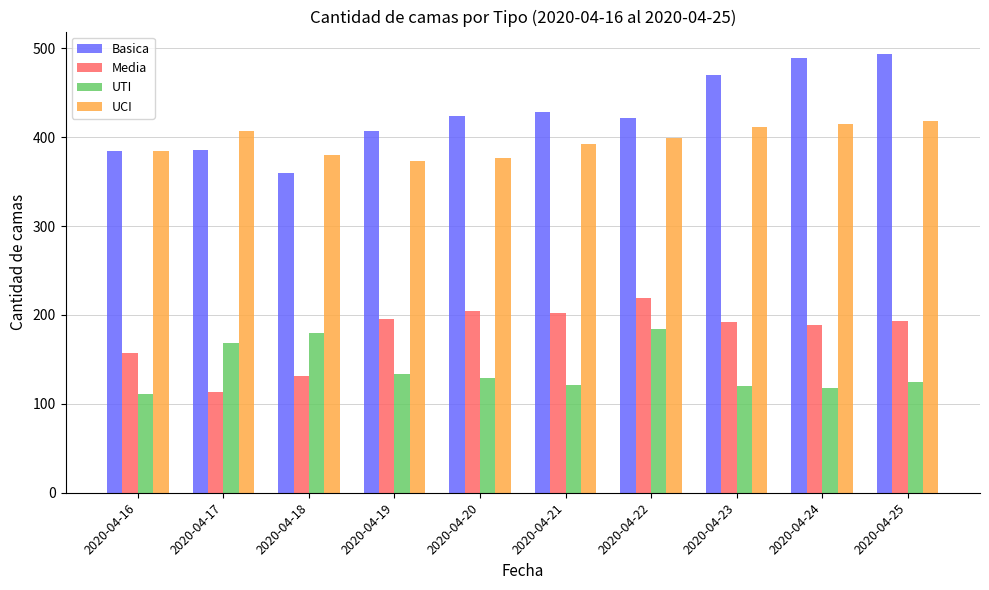

What is the smallest value displayed?

111